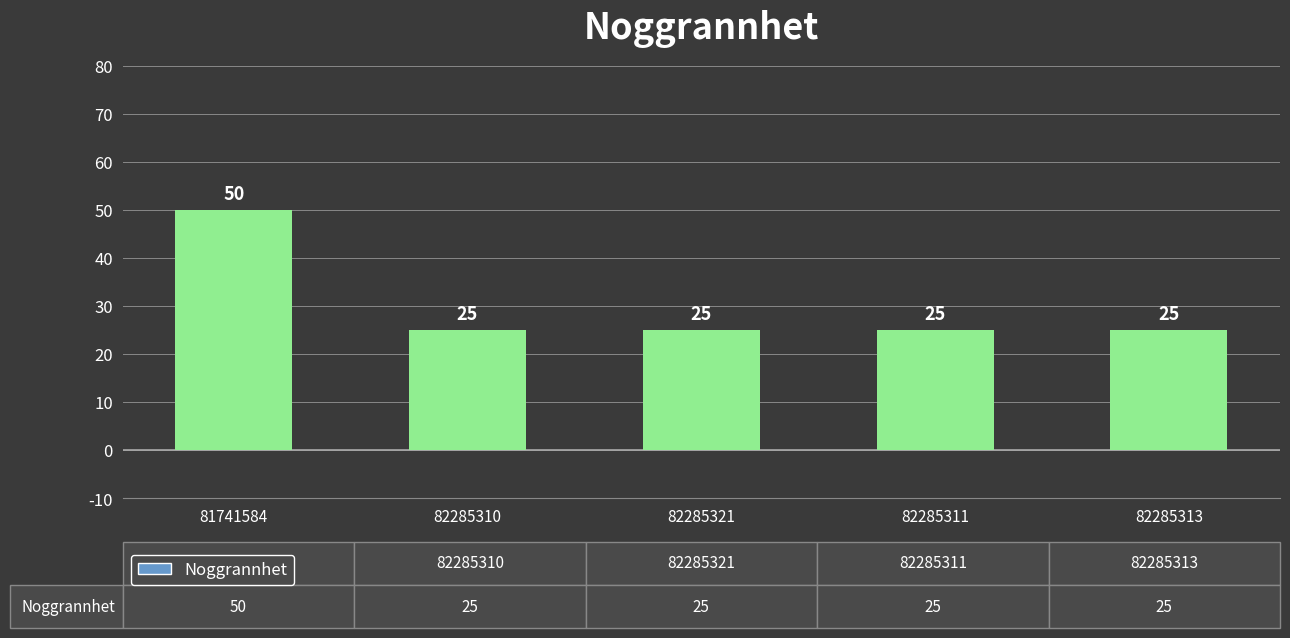

Approximately how many times larger is the value at 81741584 compared to 82285311?

2.0